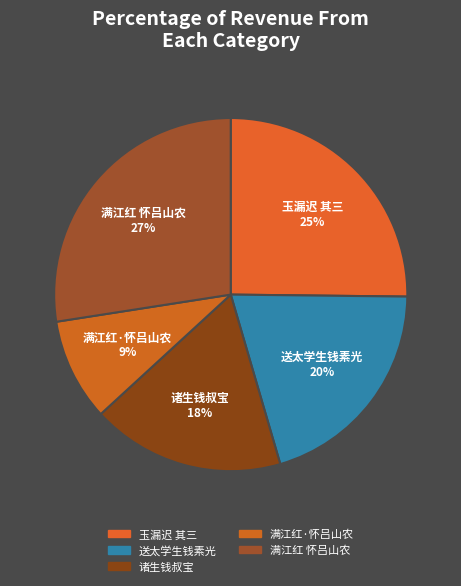

Rank the categories by value from highest to lowest.

满江红 怀吕山农, 玉漏迟 其三, 送太学生钱素光, 诸生钱叔宝, 满江红·怀吕山农